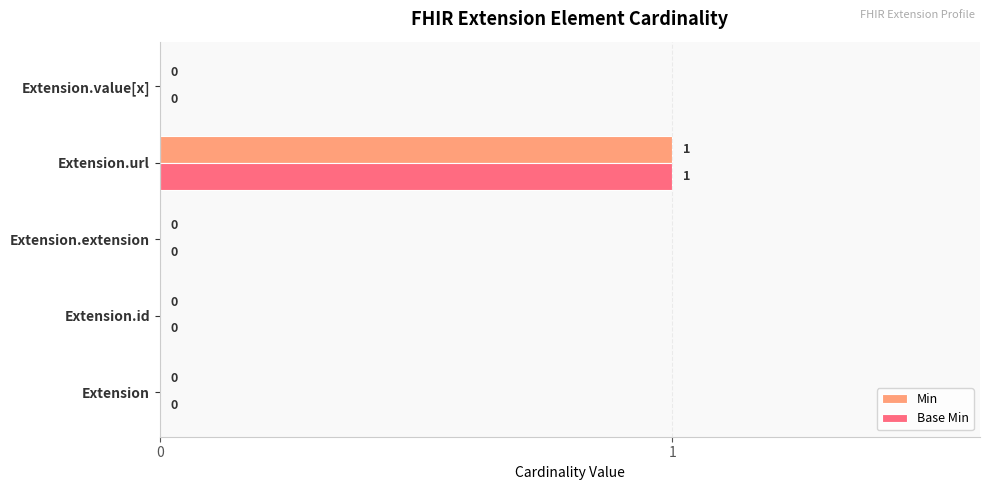

The value of Min at Extension is 0. True or false?

True